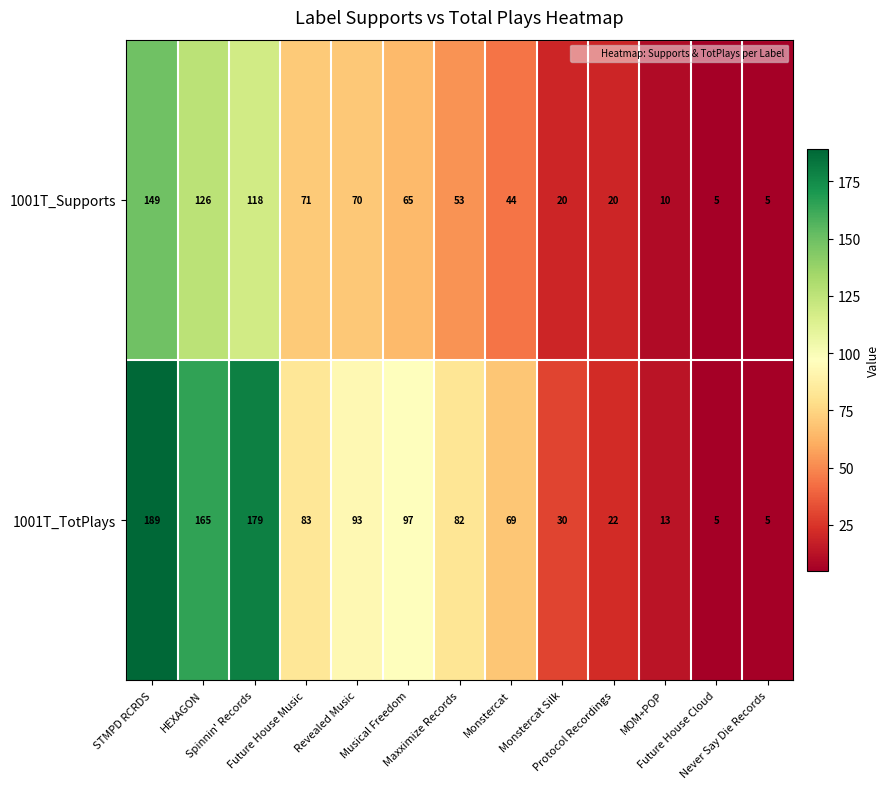

What is the average value of the 1001T_Supports series?

58